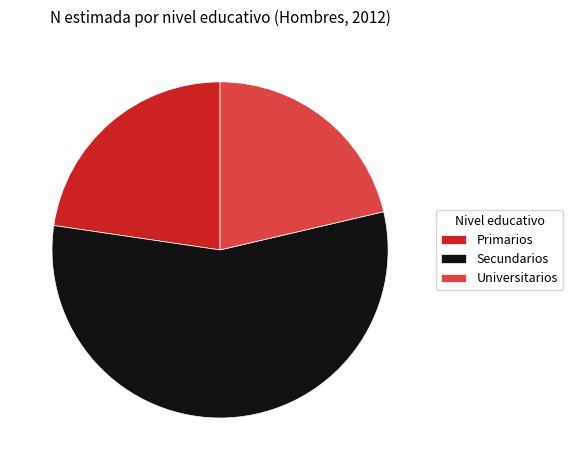

What is the largest slice in the pie chart?

Secundarios